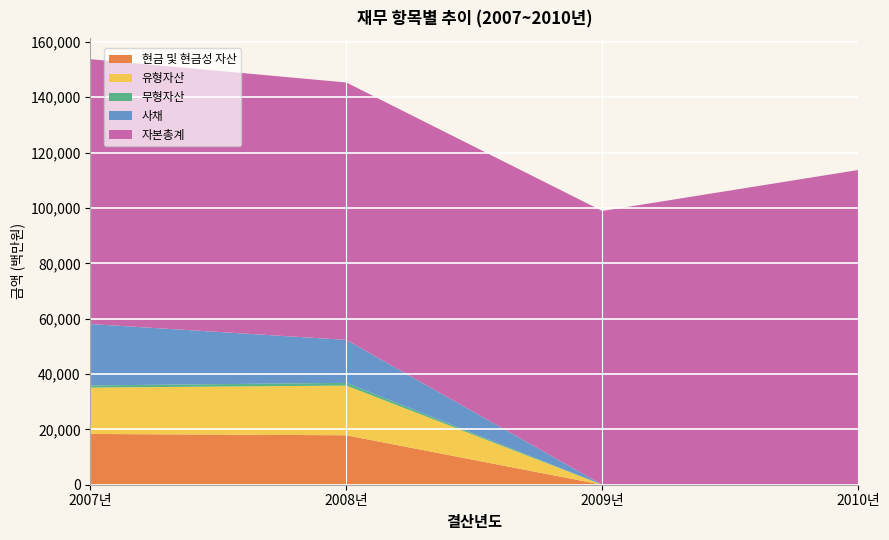

Reading left to right, transcribe all the data shown in this chart.

현금 및 현금성 자산: 2007년=18339.9	2008년=17865.0	2009년=0.0	2010년=0.0
유형자산: 2007년=16756.0	2008년=17958.2	2009년=0.0	2010년=0.0
무형자산: 2007년=783.2	2008년=983.0	2009년=0.0	2010년=0.0
사채: 2007년=22178.9	2008년=15525.1	2009년=0.0	2010년=0.0
자본총계: 2007년=95694.5	2008년=93002.4	2009년=98919.0	2010년=113709.1